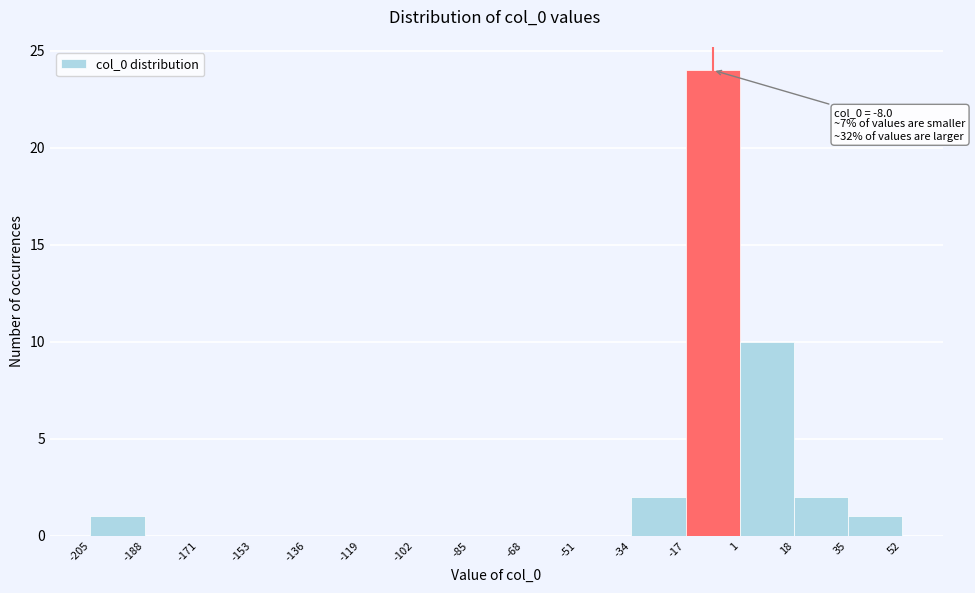

Which range on the x-axis has the tallest bar?

-17 to 1